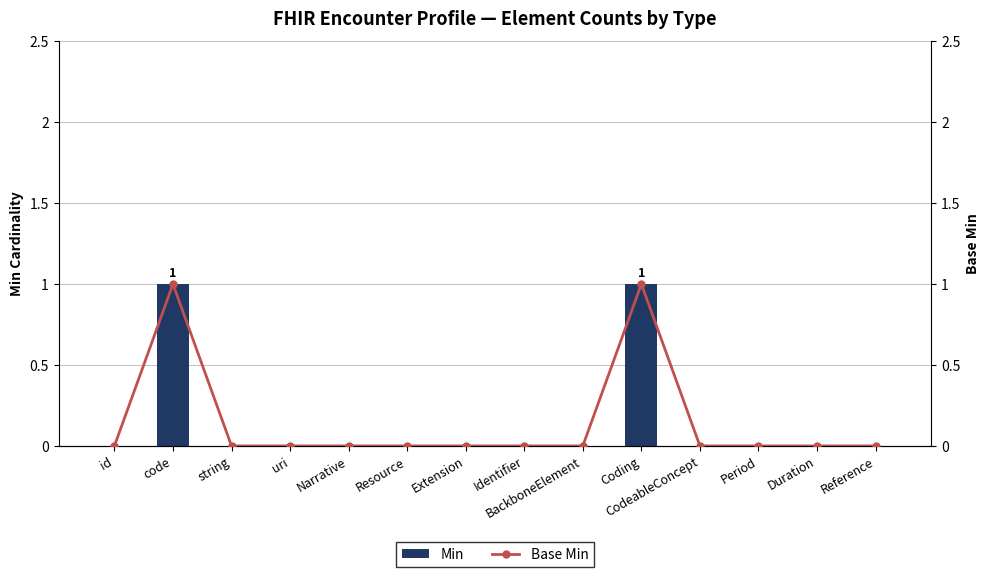

How many Min values are between 0 and 1?

14